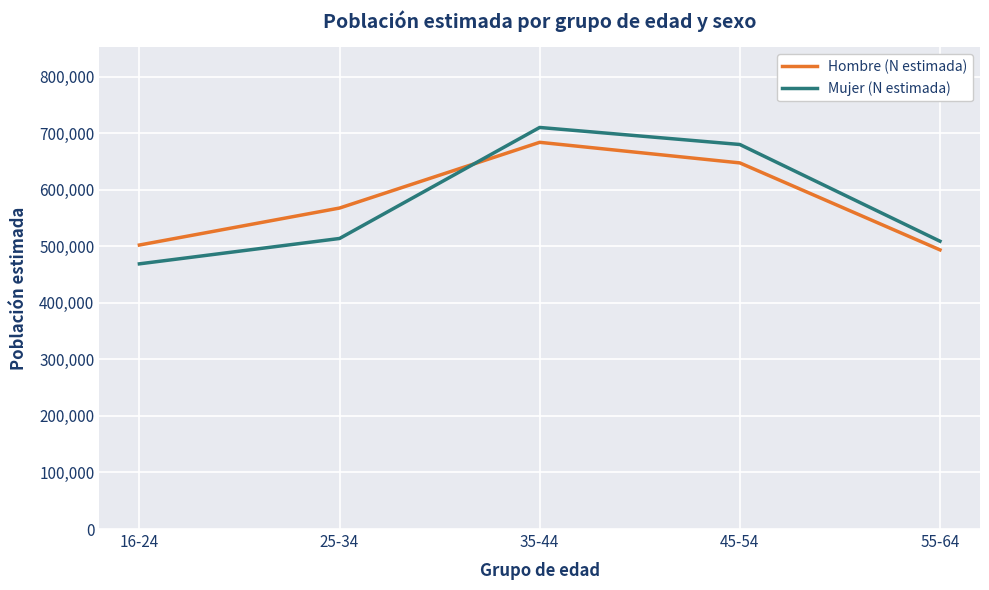

Does the chart display data point markers on the line(s)?

No